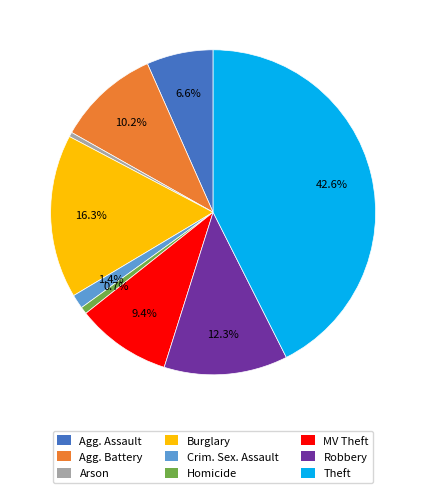

Is Homicide the majority of the pie?

No